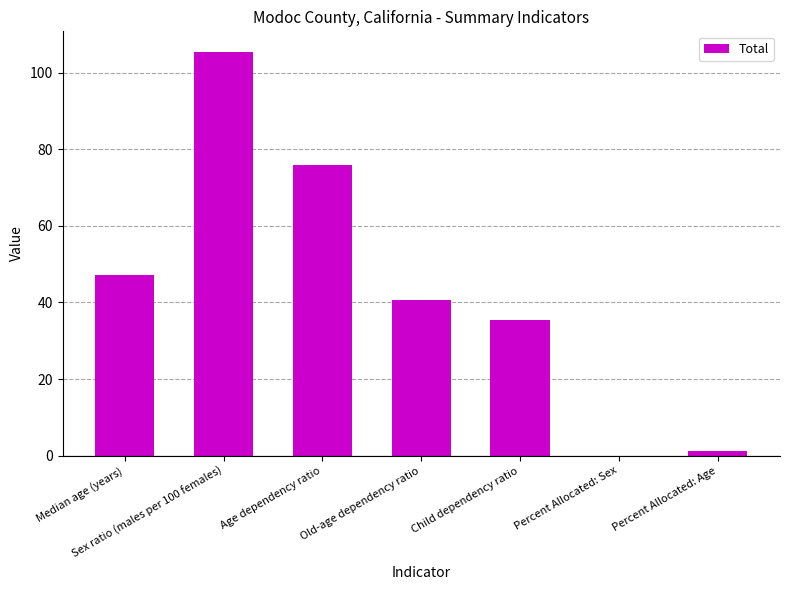

Reading right to left, extract all data points from this chart.

Percent Allocated: Age=1.3	Percent Allocated: Sex=0.0	Child dependency ratio=35.3	Old-age dependency ratio=40.7	Age dependency ratio=76.0	Sex ratio (males per 100 females)=105.5	Median age (years)=47.1